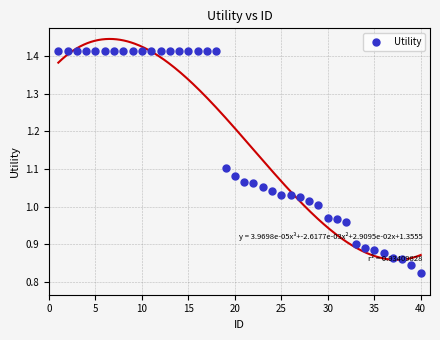

What is the approximate value at 0?

1.4